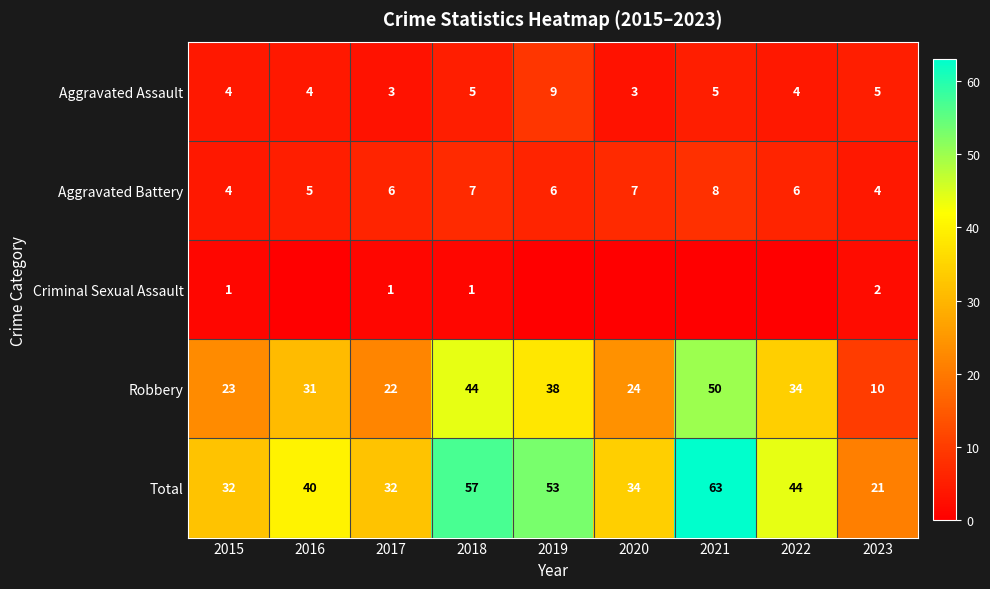

Between 2019 and 2015, which is larger?

2019